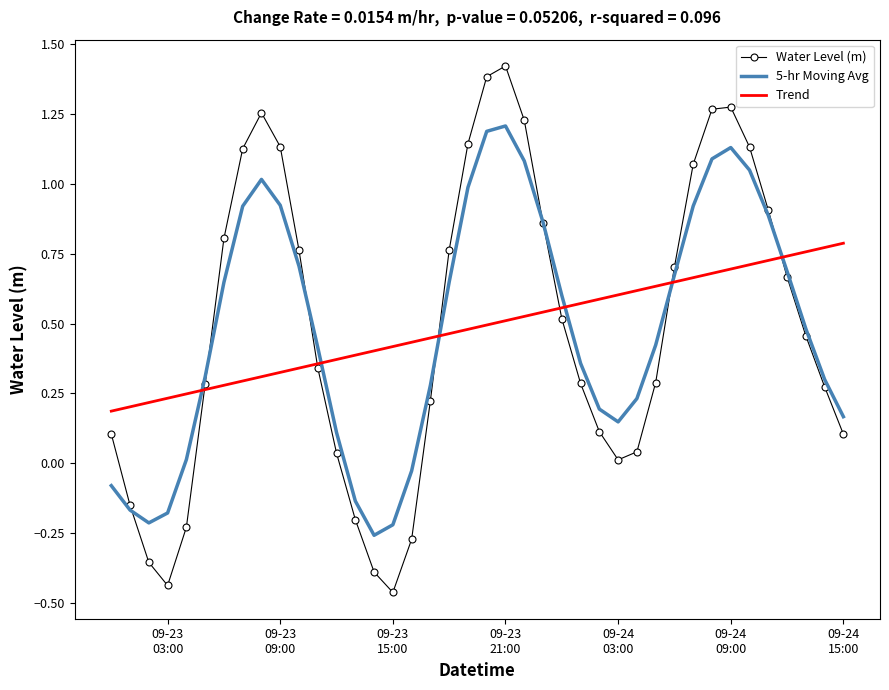

List the series in order of their peak value, highest first.

Water Level (m), 5-hr Moving Avg, Trend